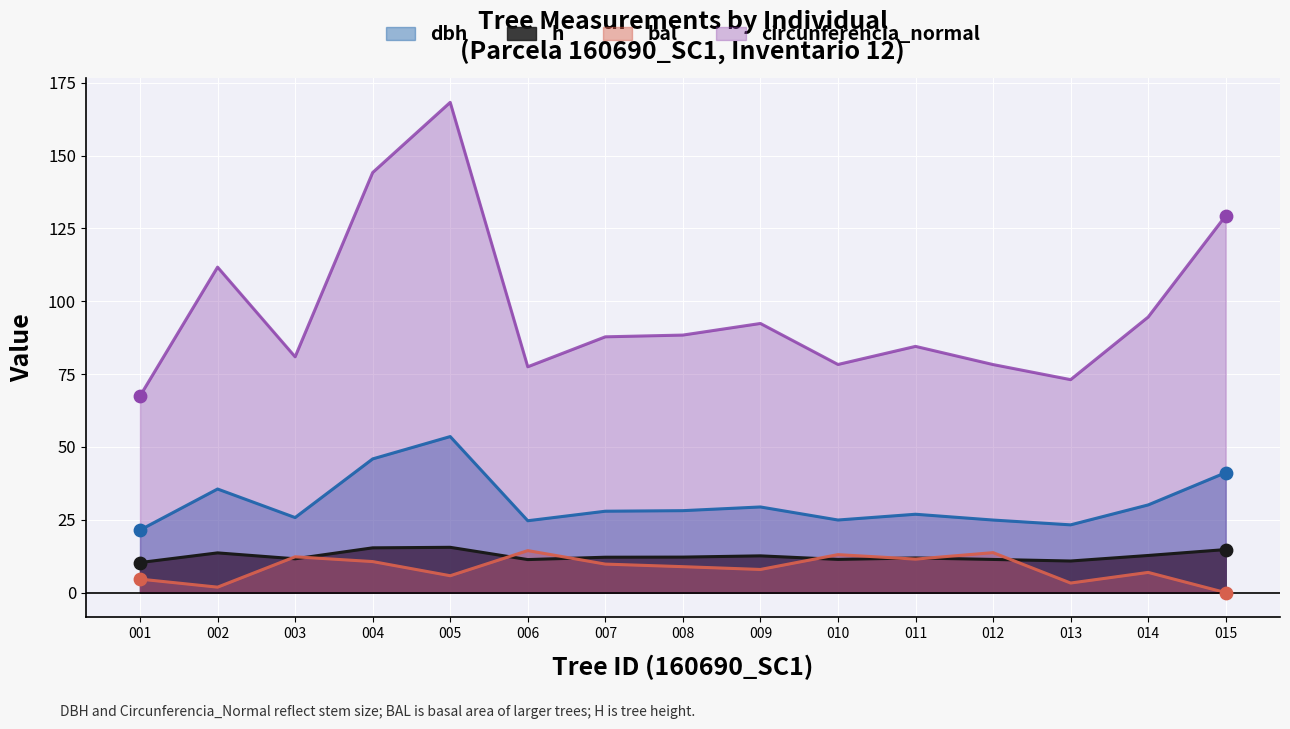

Which series has the largest Y range (max minus min)?

circunferencia_normal